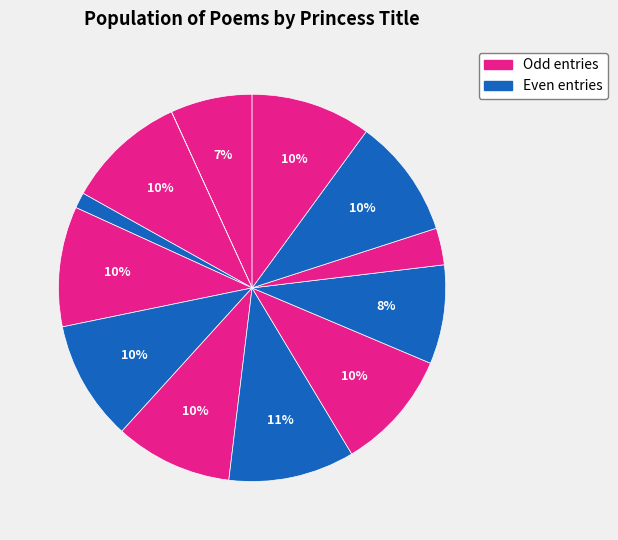

Count the number of slices in the pie.

13